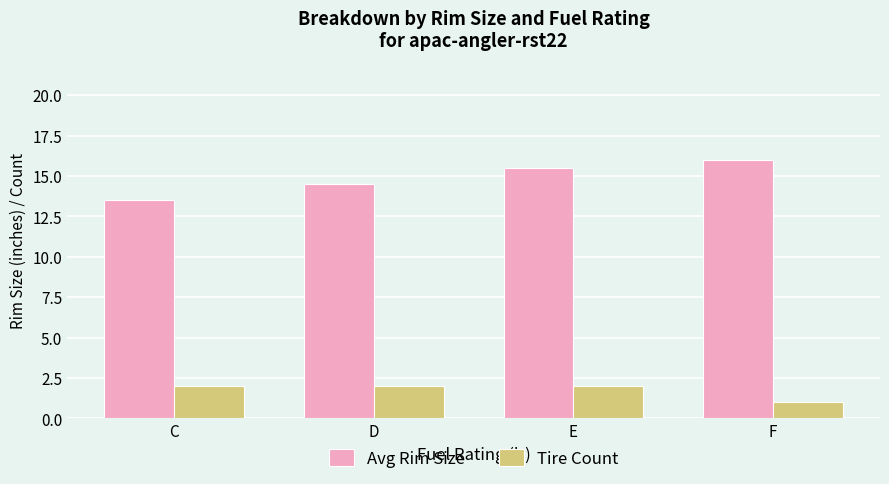

What is the average value of the Avg Rim Size series?

14.9